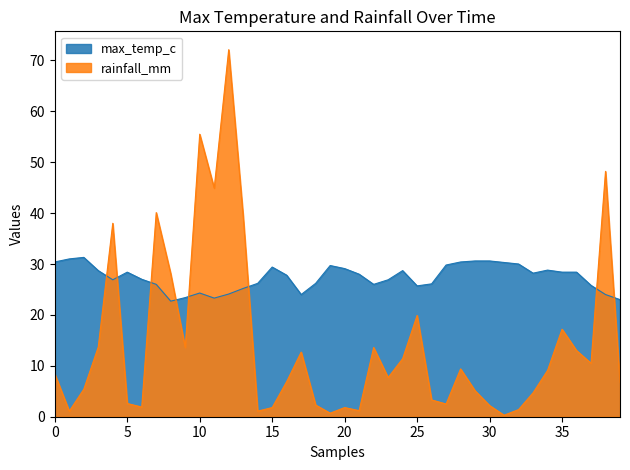

What is the difference between the maximum and minimum values in the max_temp_c series?

8.6